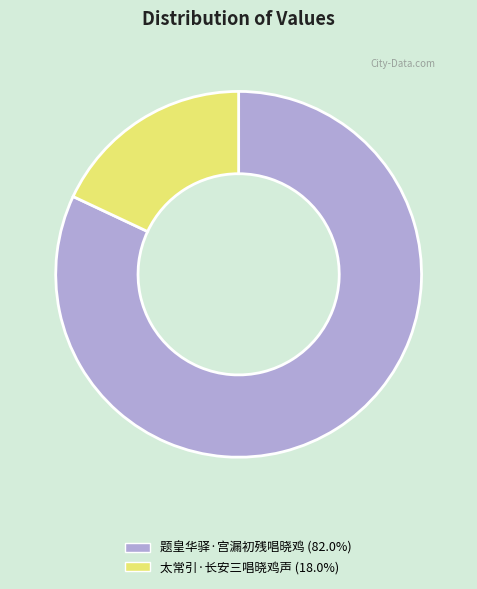

Combined, do 太常引·长安三唱晓鸡声 (18.0%) and 题皇华驿·宫漏初残唱晓鸡 (82.0%) account for over 50%?

Yes